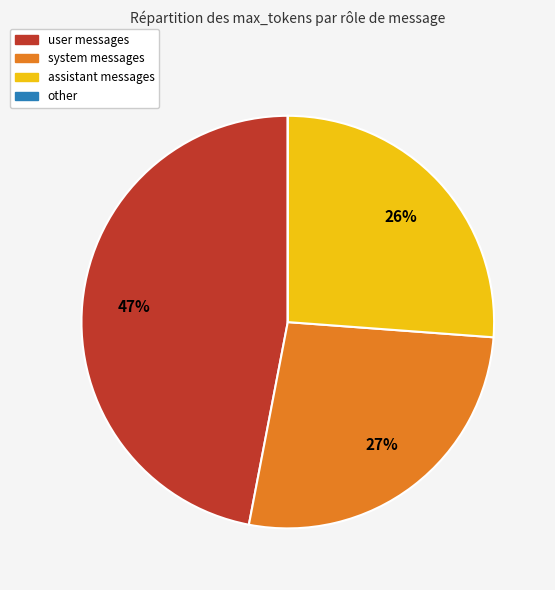

To the nearest percent, what is the difference between the largest and smallest slice percentages?

47%